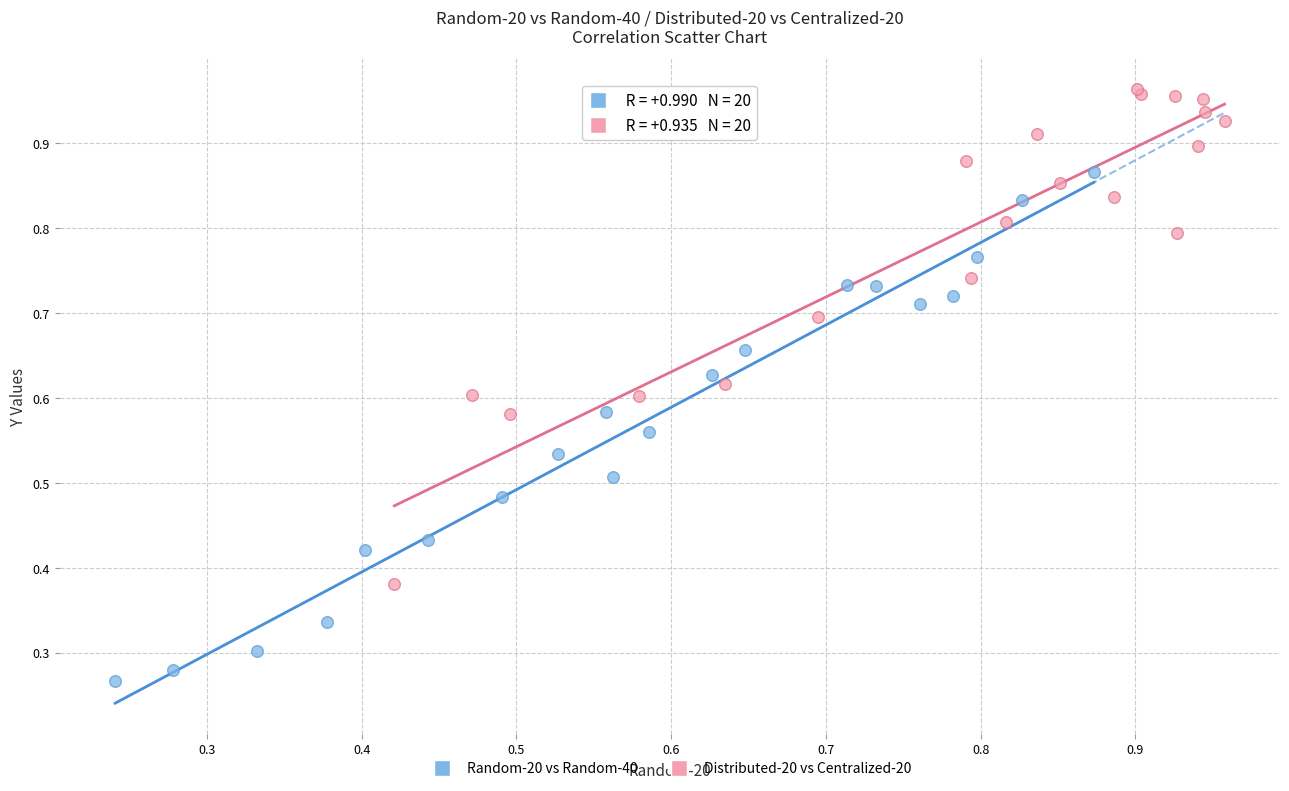

Which series contains the highest Y value?

Distributed-20 vs Centralized-20